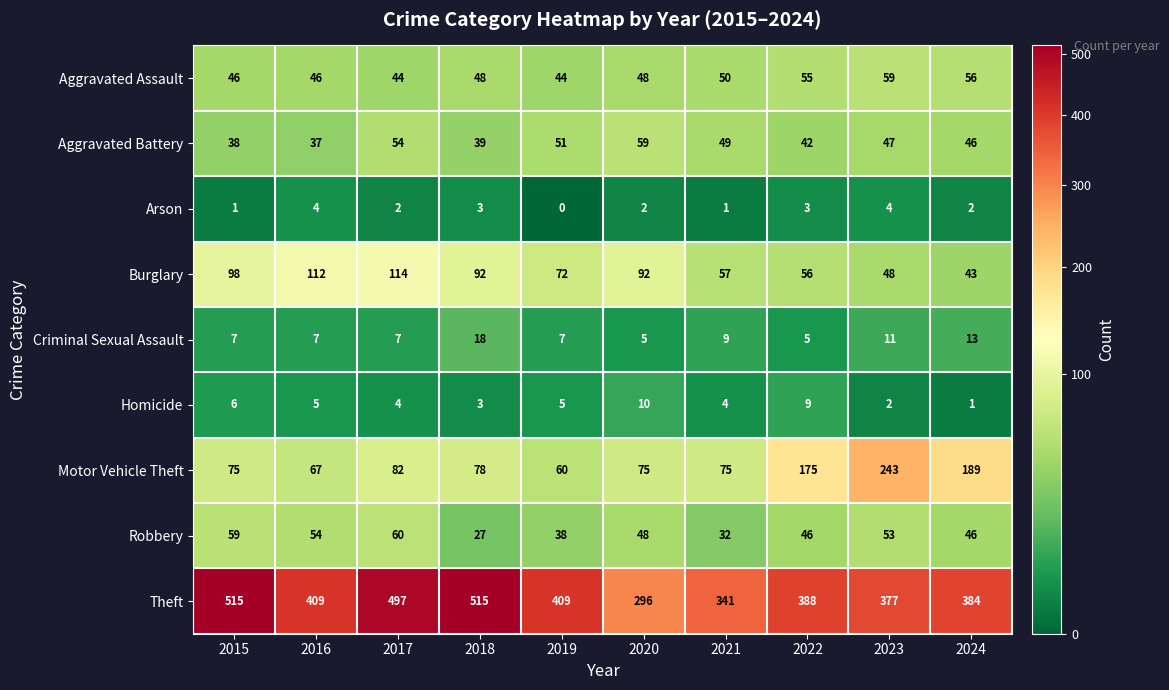

Which series has the largest total across all categories?

Theft